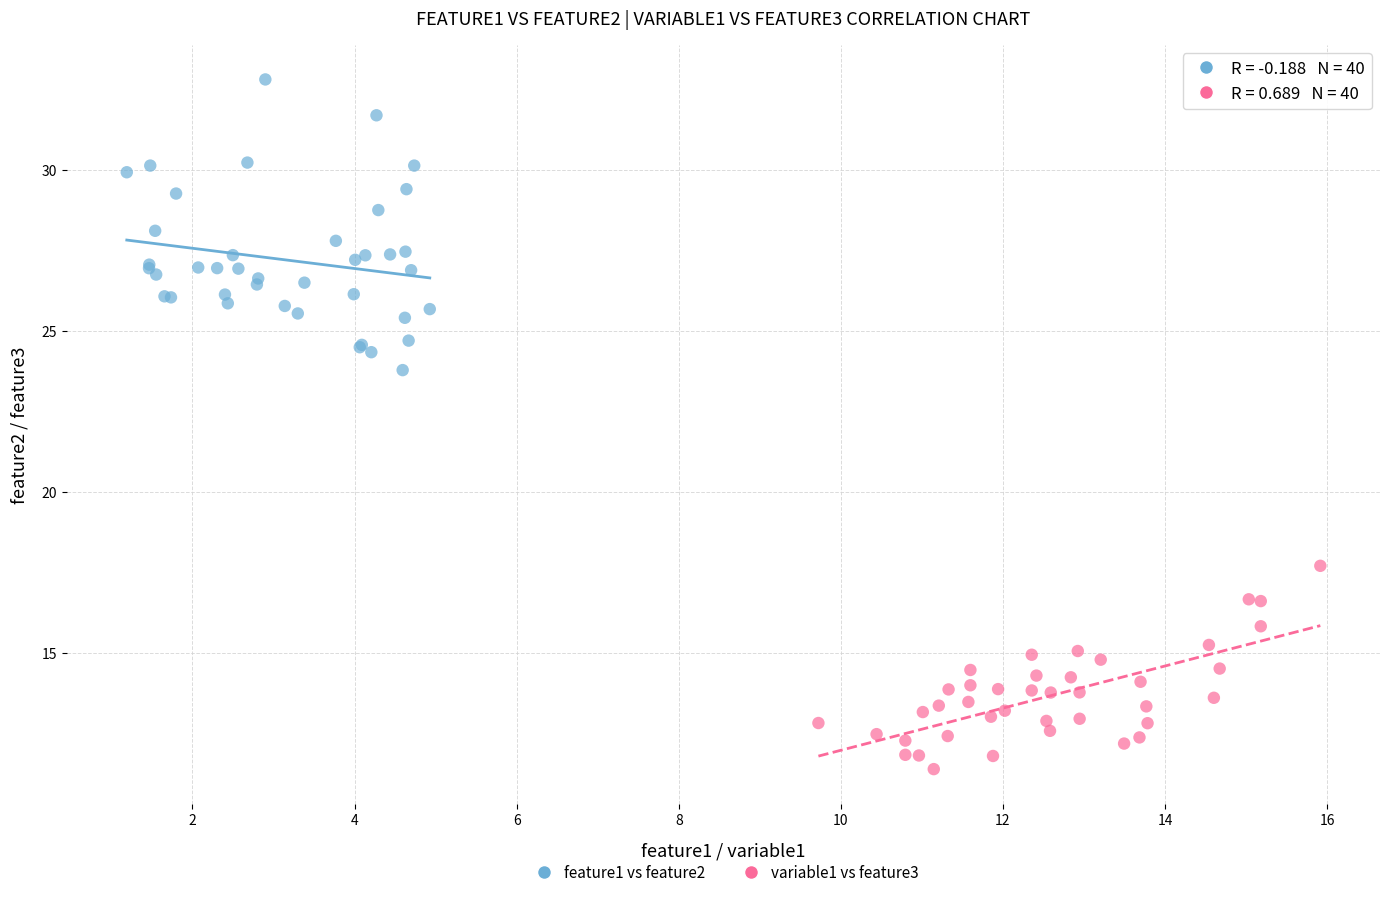

Which series contains the highest Y value?

feature1 vs feature2